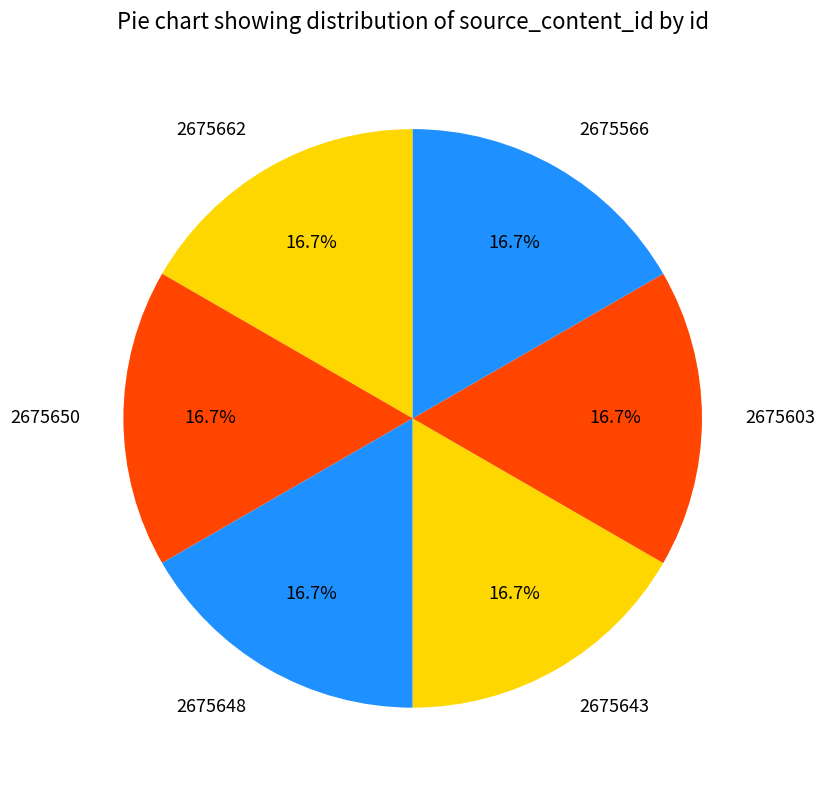

How many segments does this pie chart have?

6